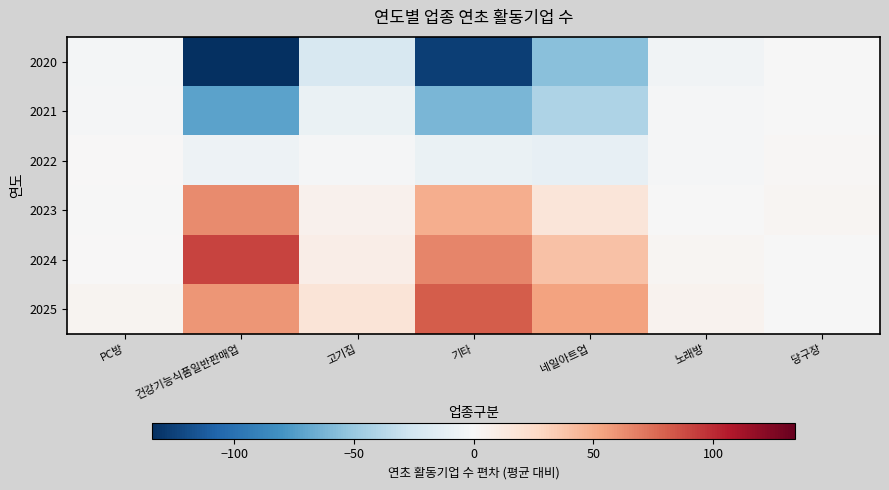

What is the greatest value displayed?

90.8